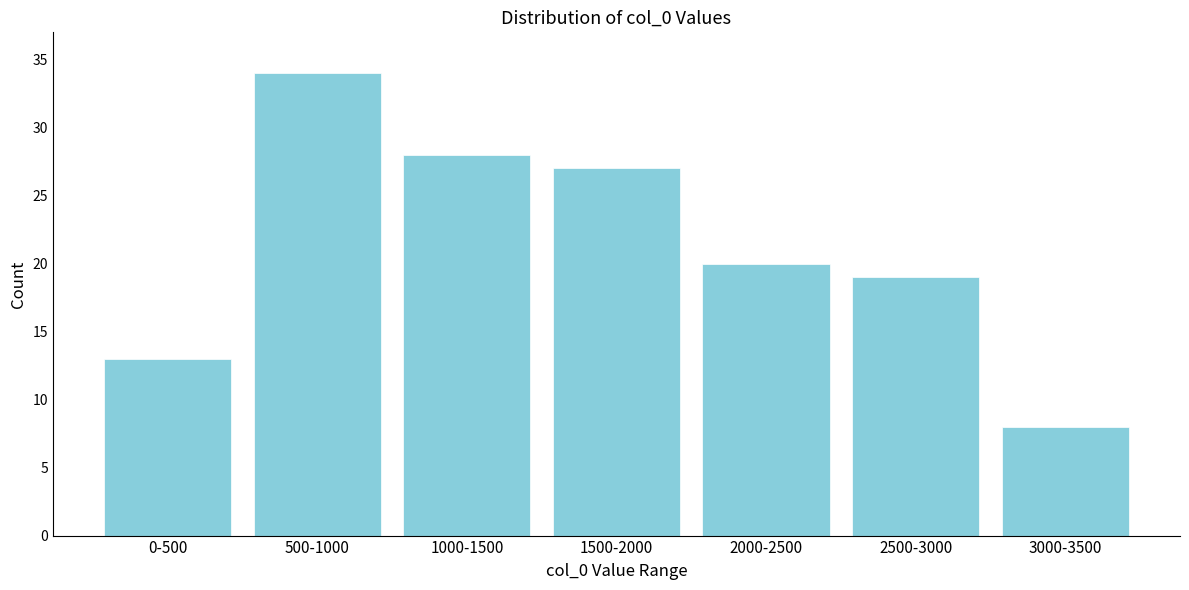

Reading right to left, what are all the values shown in this chart?

3000-3500=8	2500-3000=19	2000-2500=20	1500-2000=27	1000-1500=28	500-1000=34	0-500=13